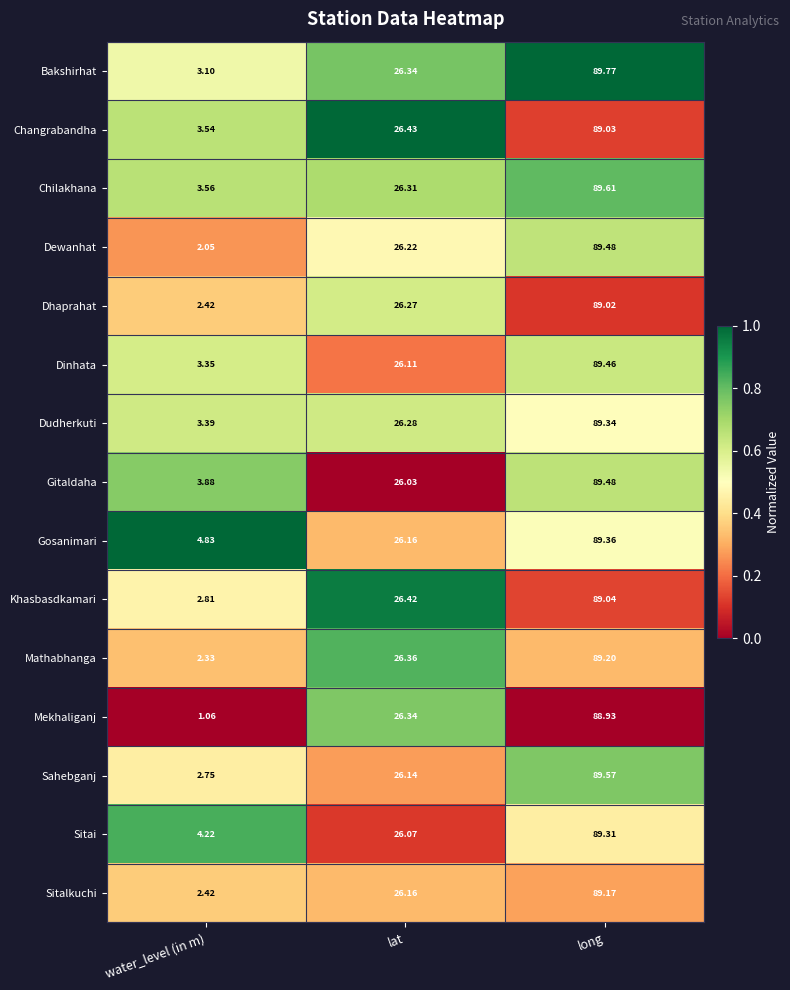

How many categories are shown in the chart?

3